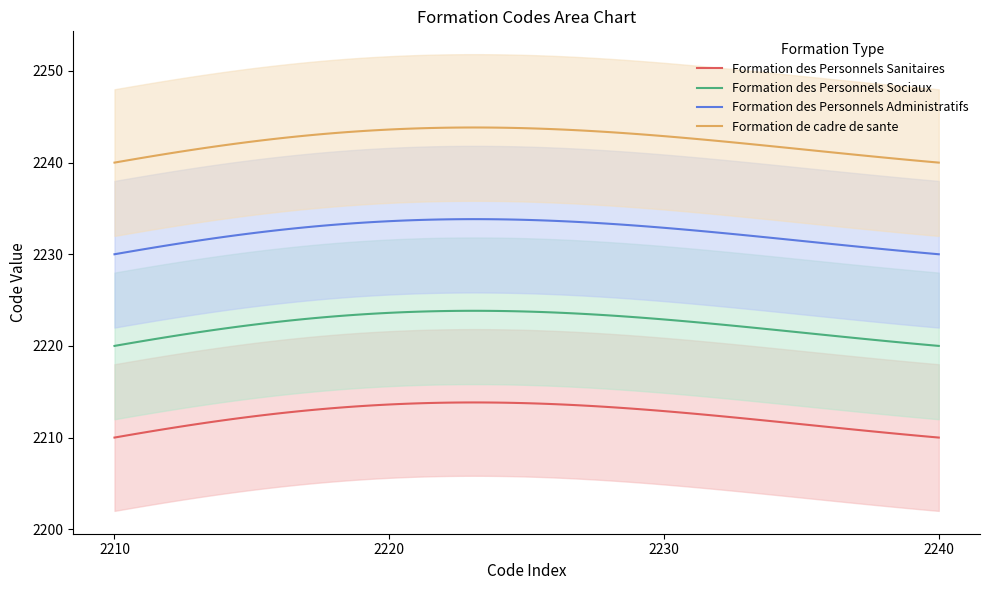

True or false: Formation des Personnels Administratifs and Formation de cadre de sante intersect in this chart.

False